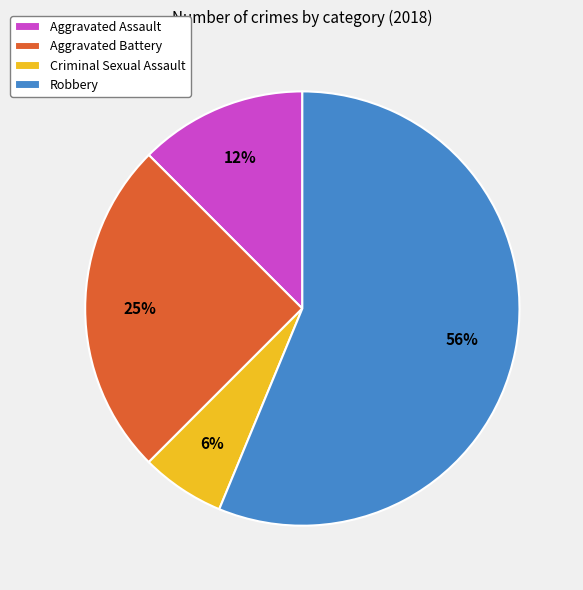

To the nearest percent, what is the difference between the Aggravated Assault and Criminal Sexual Assault slice percentages?

6%